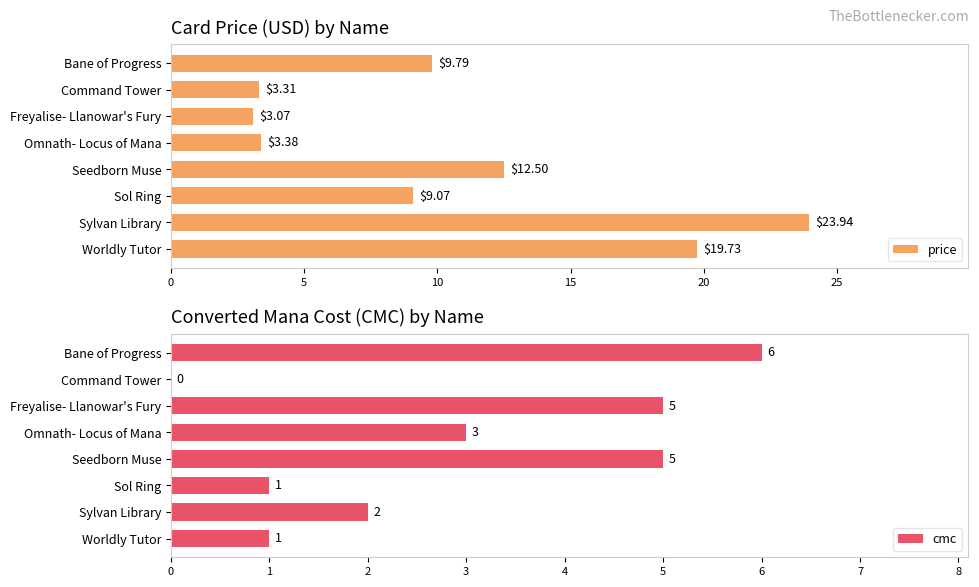

What is the average value of the price series?

10.6